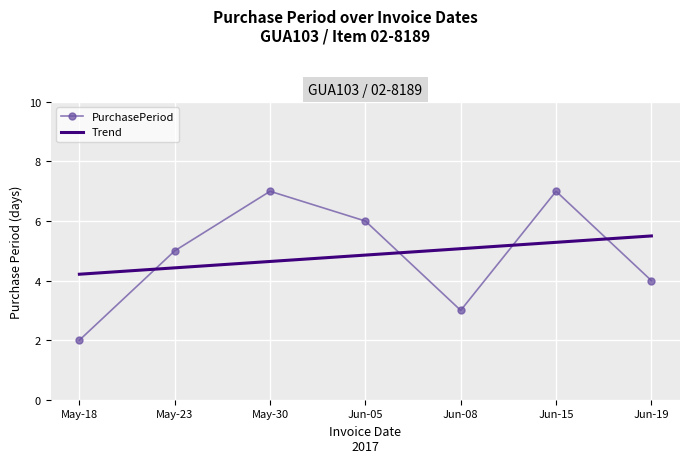

What is the lowest value of the PurchasePeriod series?

2.0